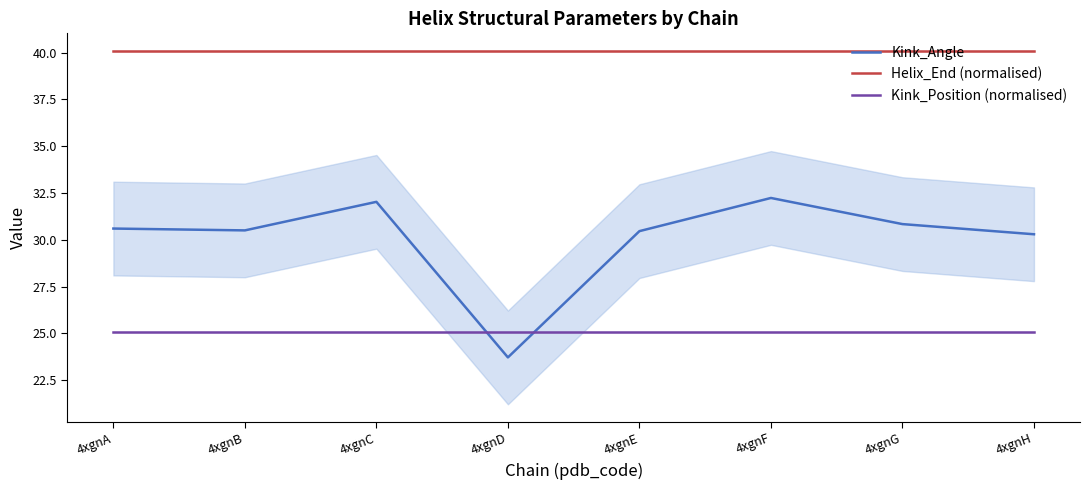

What is the total value across all series at 4xgnC?

97.2